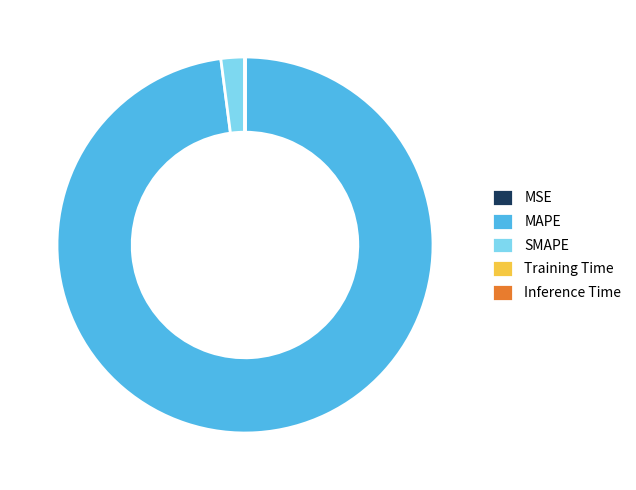

Does MAPE account for over 50% of the chart?

Yes